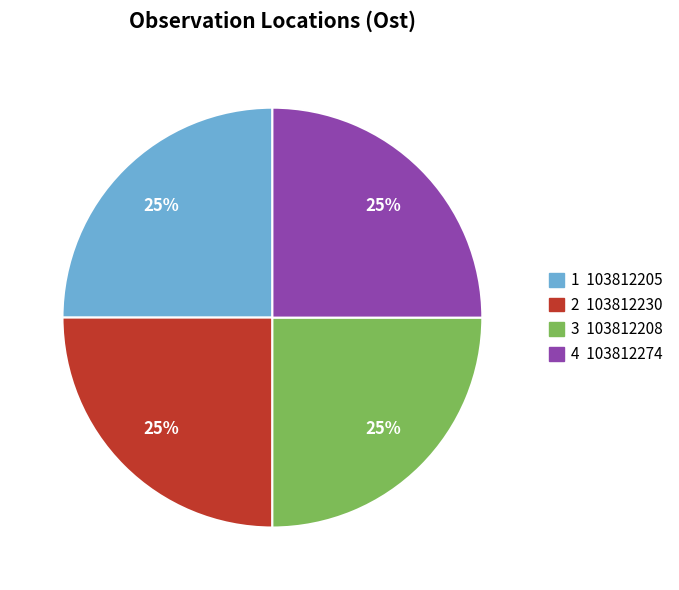

The 3 103812208 slice represents 16% of the pie. True or false?

False